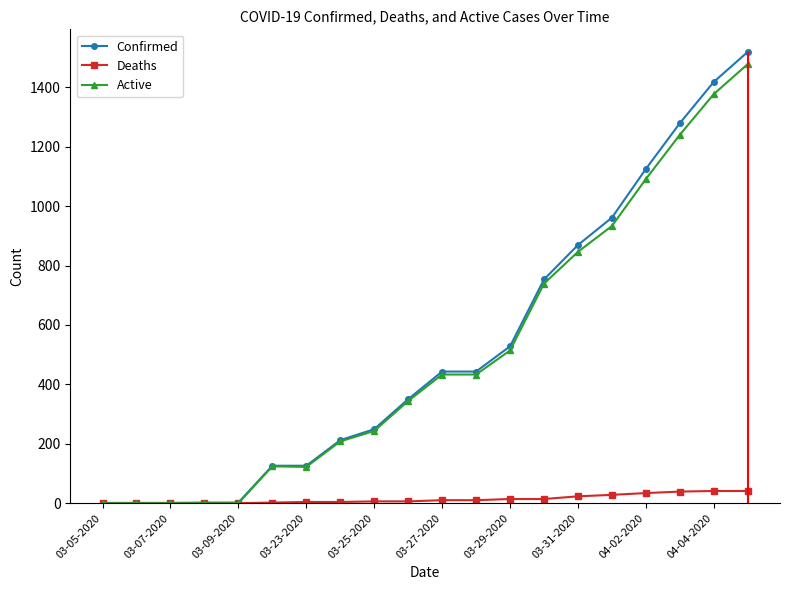

Rank the series by their maximum value, from highest to lowest.

Confirmed, Active, Deaths